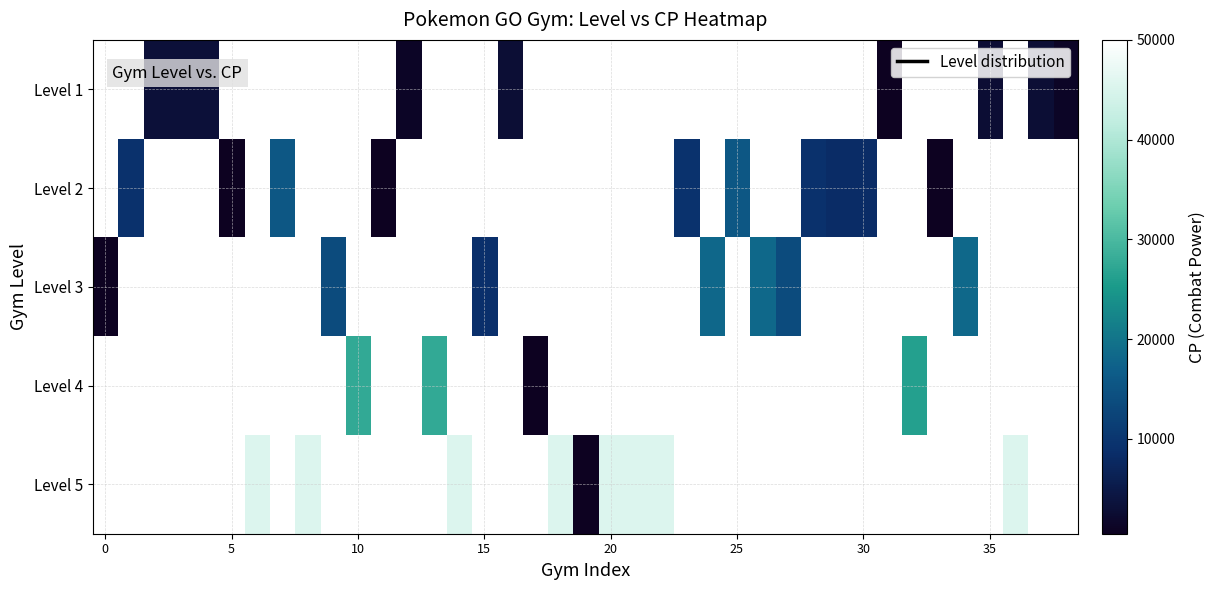

How many categories are shown in the chart?

39